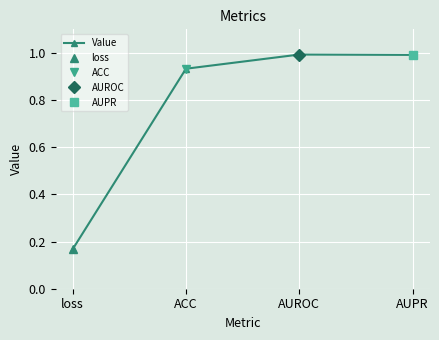

What is the sum of all values?

3.1